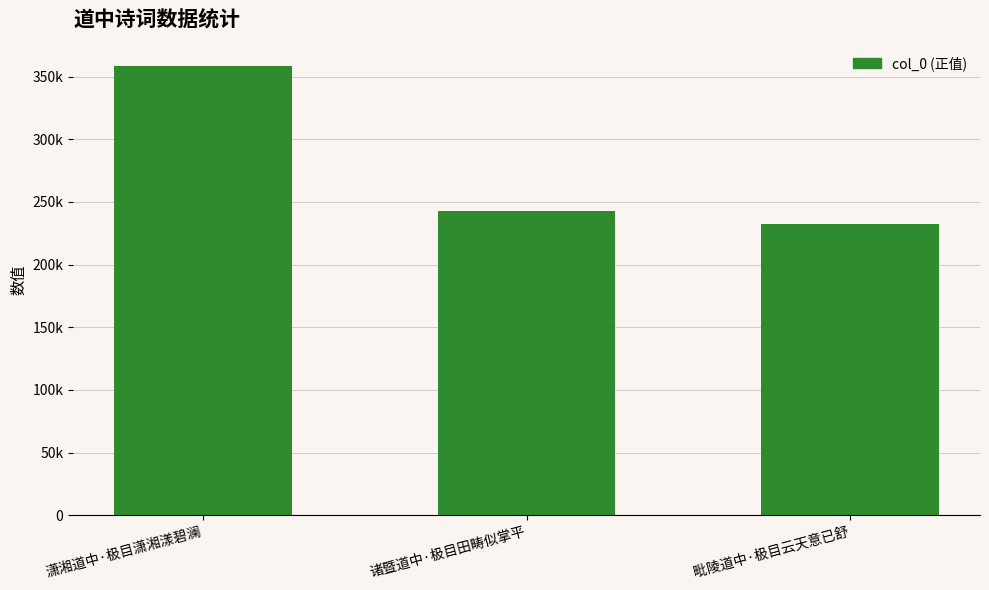

Does the chart contain stacked bars?

No